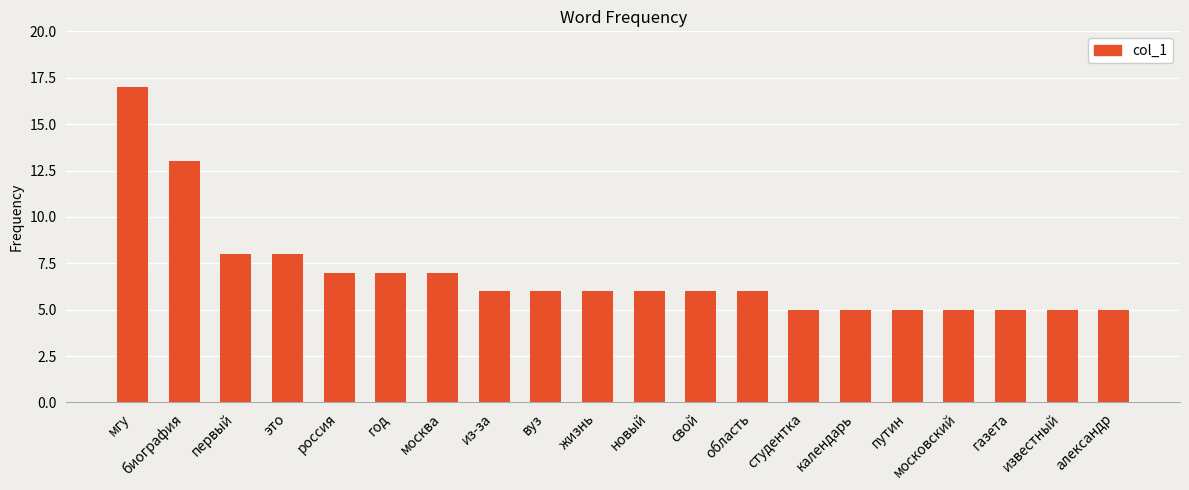

Count the number of data series in this chart.

1